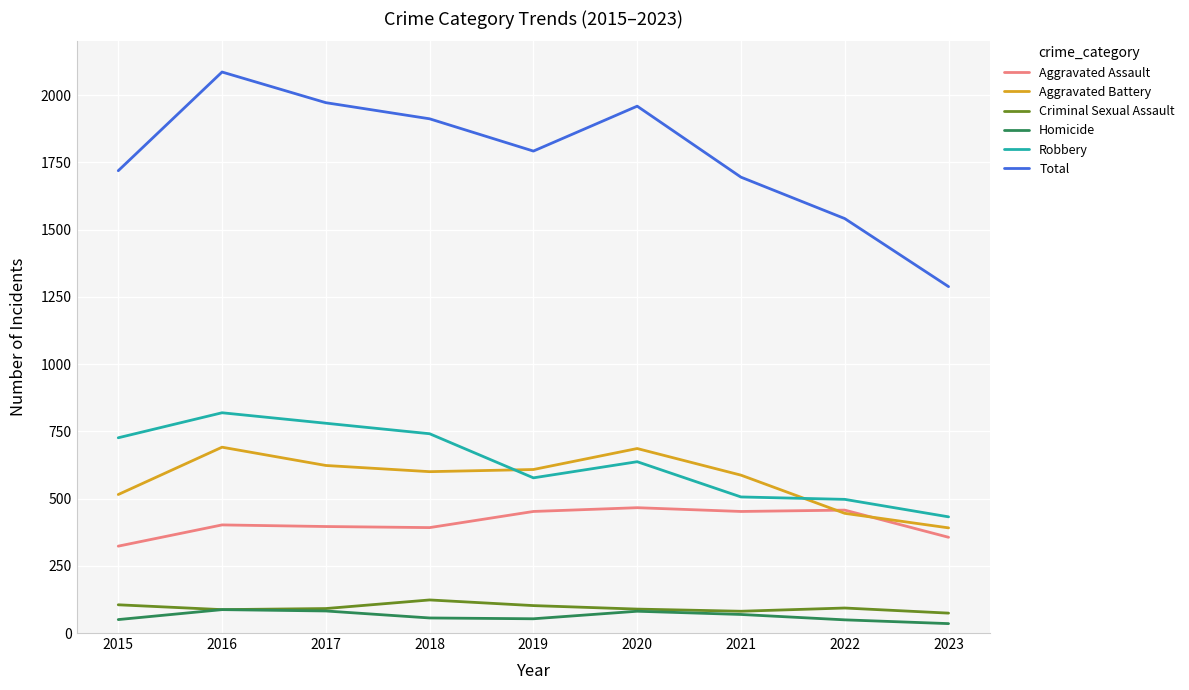

Is the value of Total at 2015 greater than the value of Aggravated Battery at 2022?

Yes